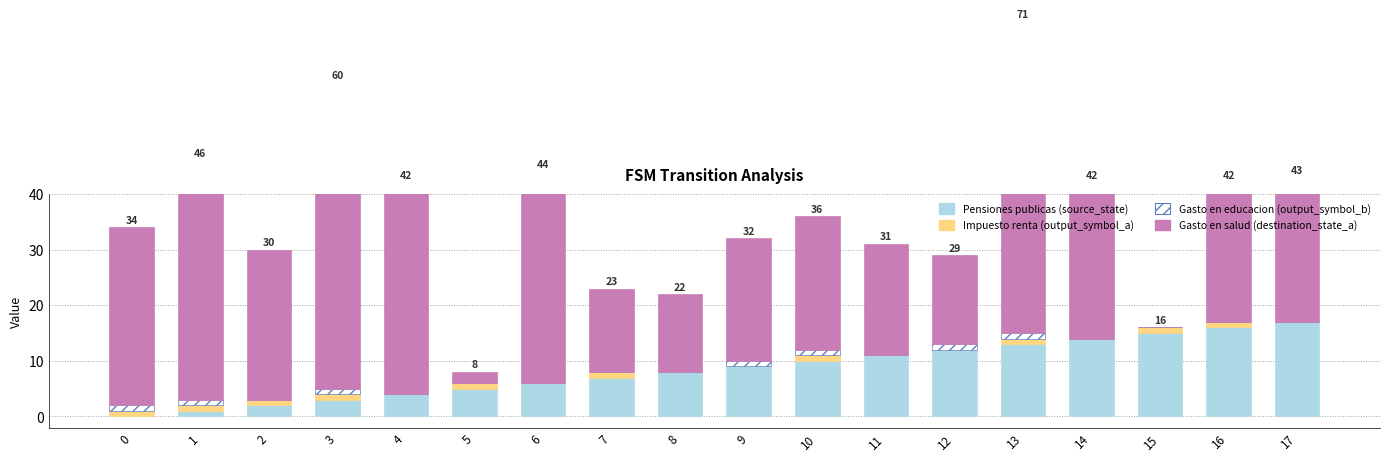

How many groups of bars are there?

18